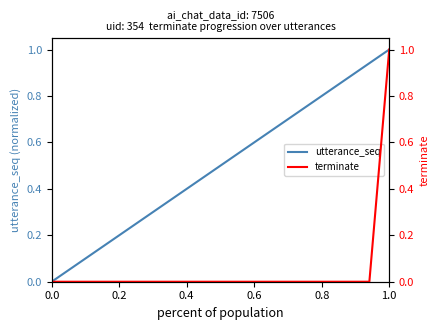

The utterance_seq series shows 0.5 at 0.0. True or false?

False